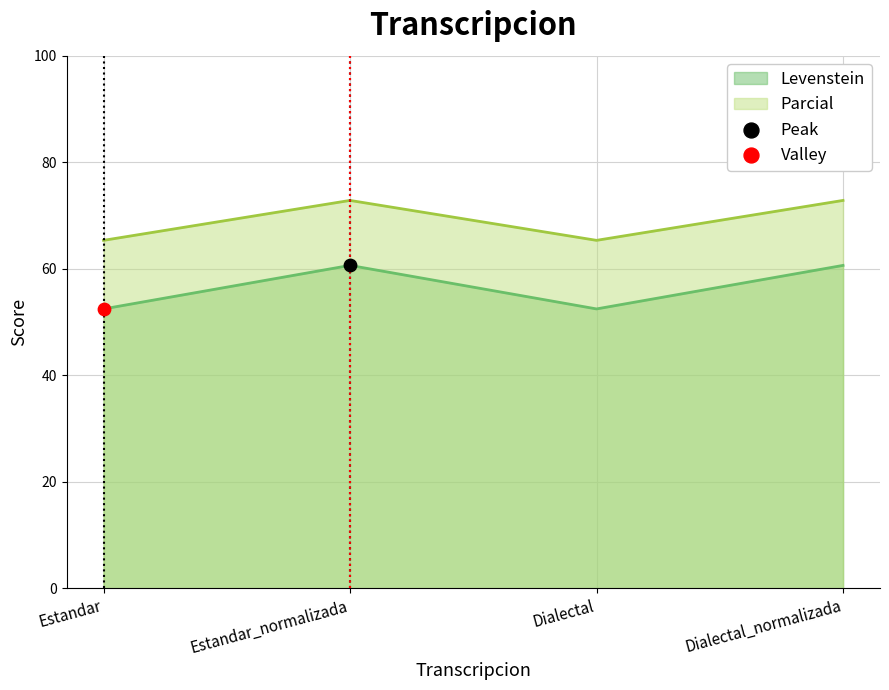

Which series contains the highest Y value?

Parcial